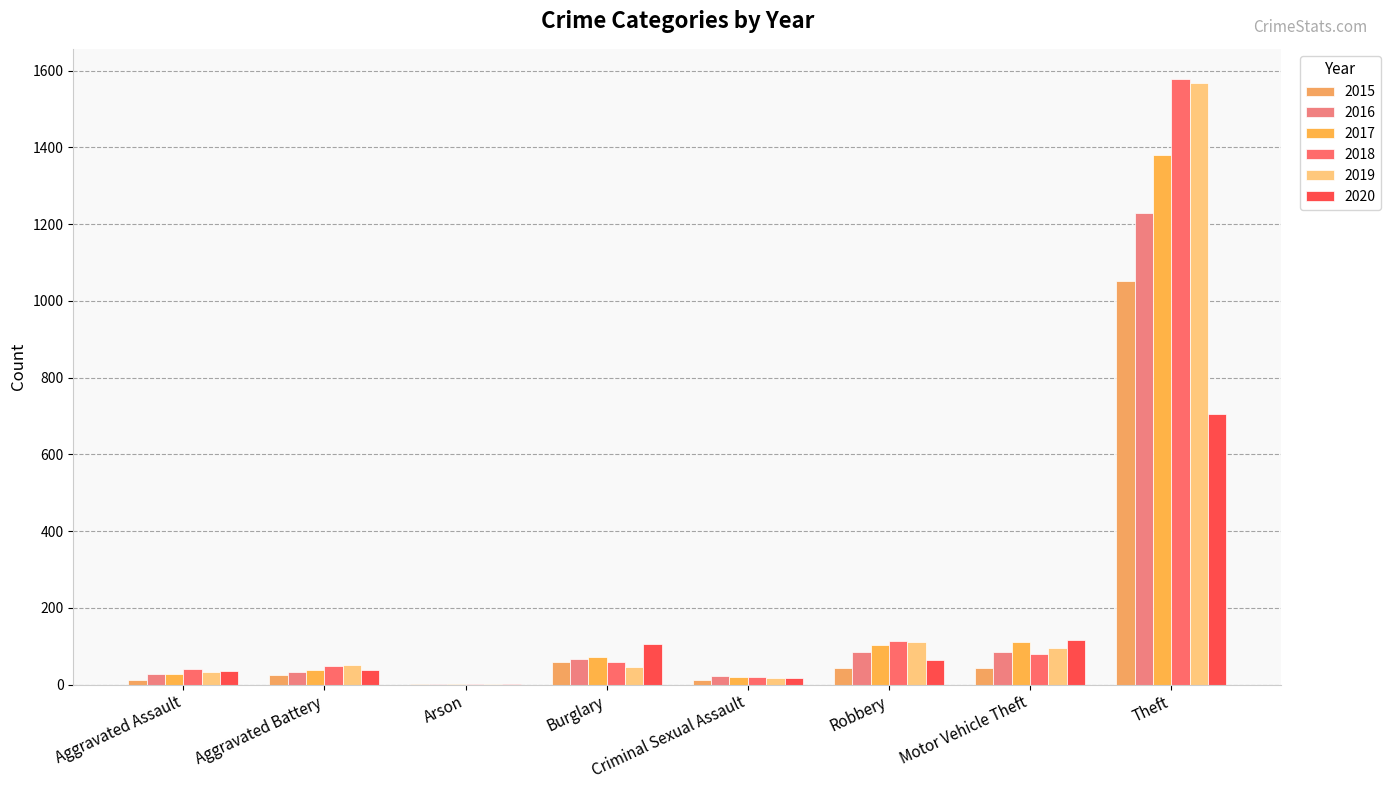

What are all the series names shown in the legend?

2015, 2016, 2017, 2018, 2019, 2020